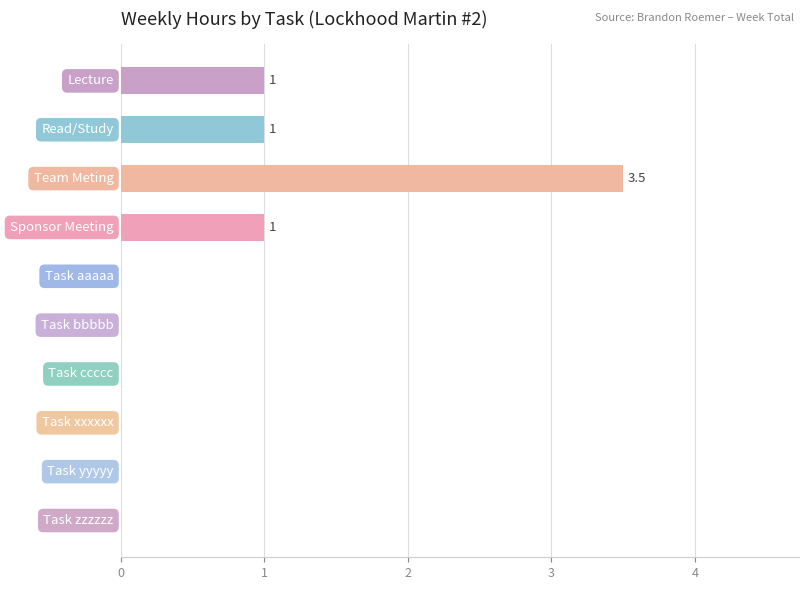

What is the greatest value displayed?

3.5